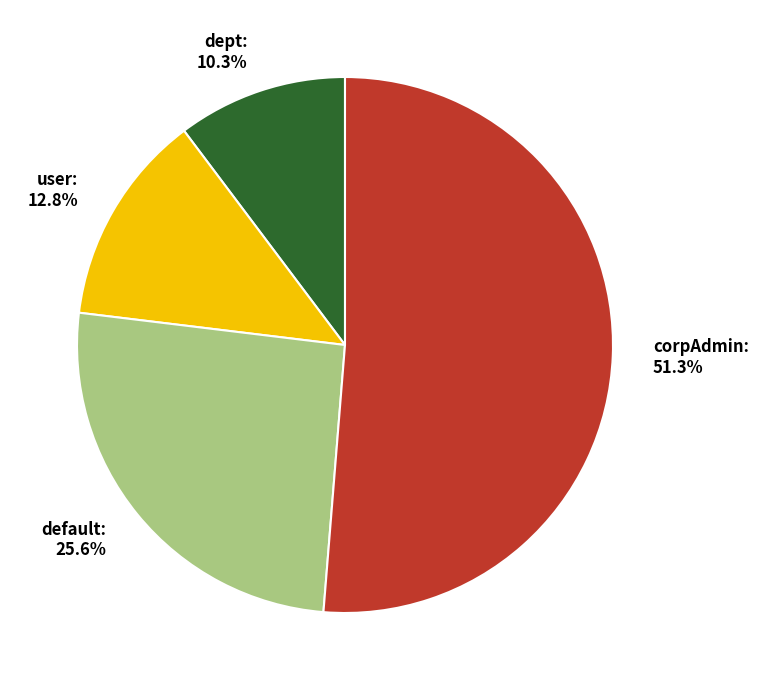

Count the number of slices in the pie.

4